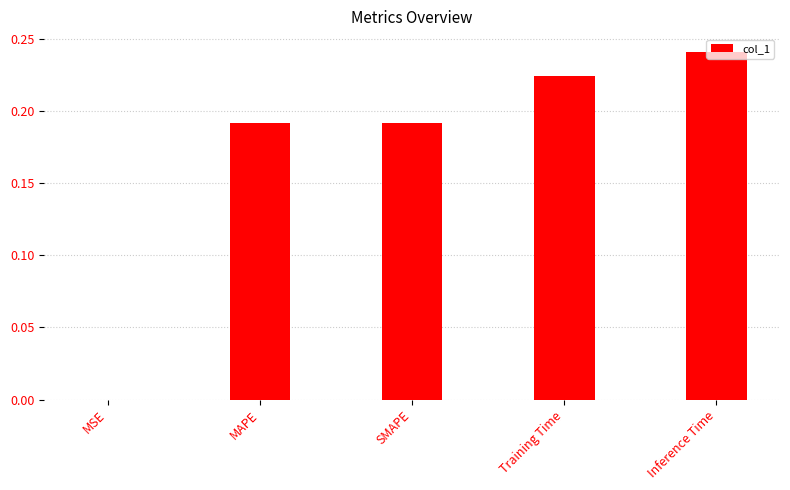

What is the sum of all values?

0.8